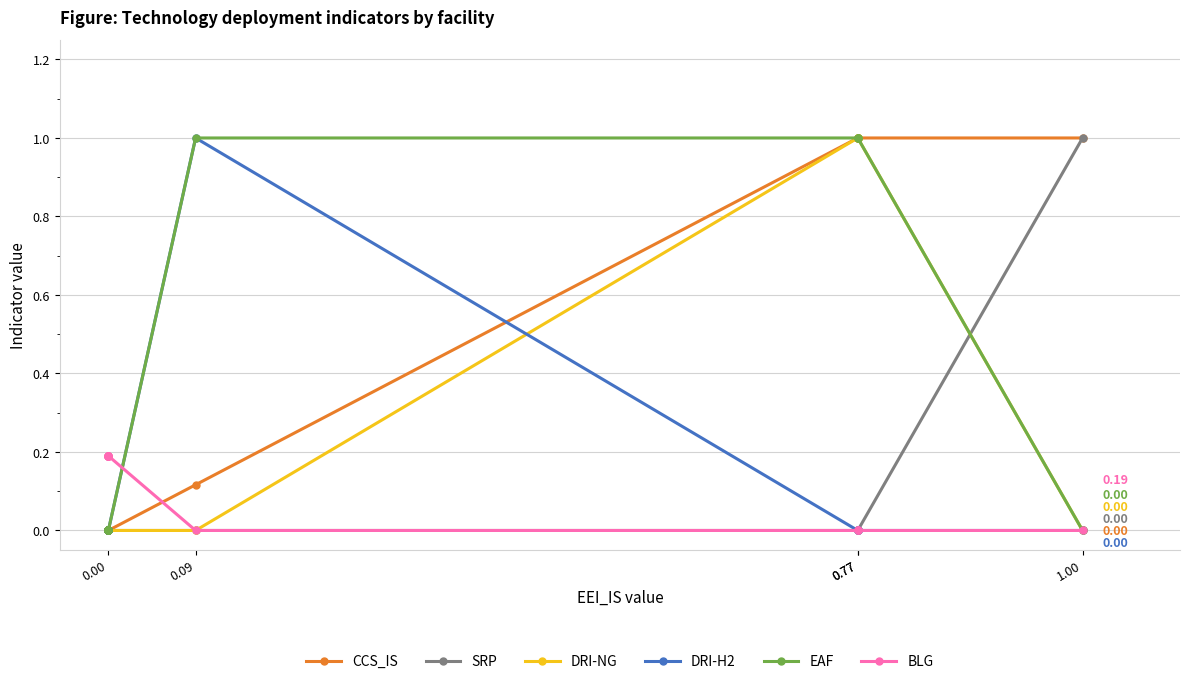

True or false: DRI-H2 and SRP intersect in this chart.

False